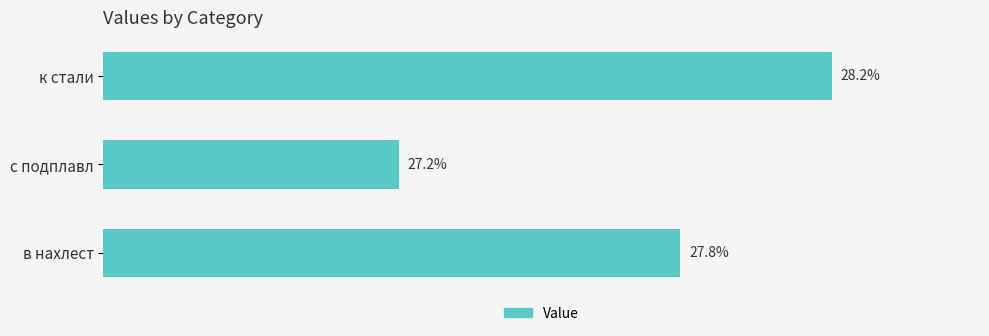

List the labels in order of value, largest first.

к стали, в нахлест, с подплавл